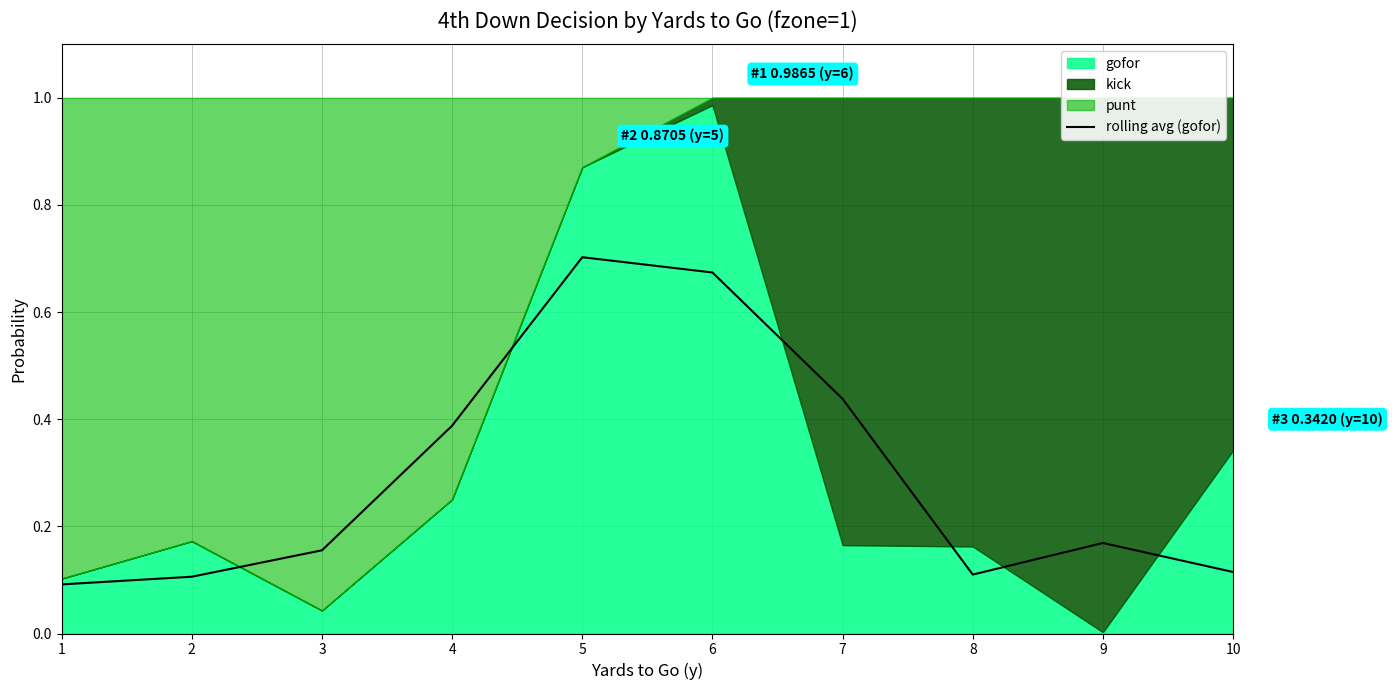

The rolling avg (gofor) series shows 0.7 at 5. True or false?

True